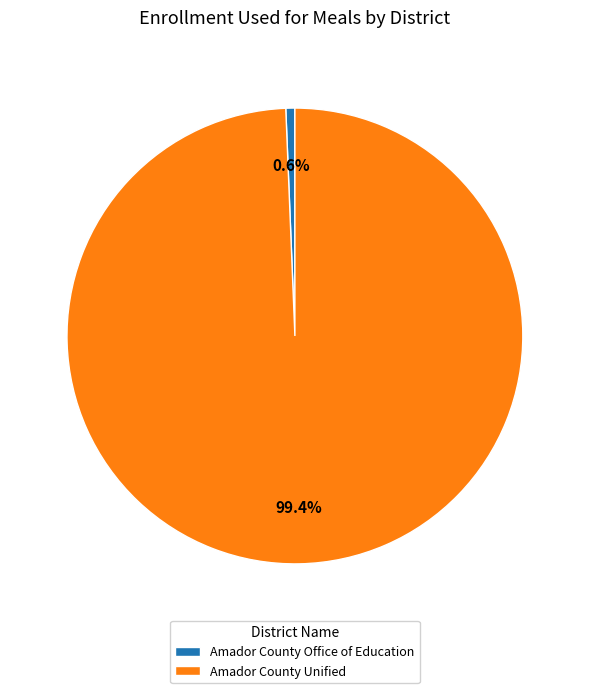

To the nearest percent, what portion does Amador County Office of Education represent?

1%